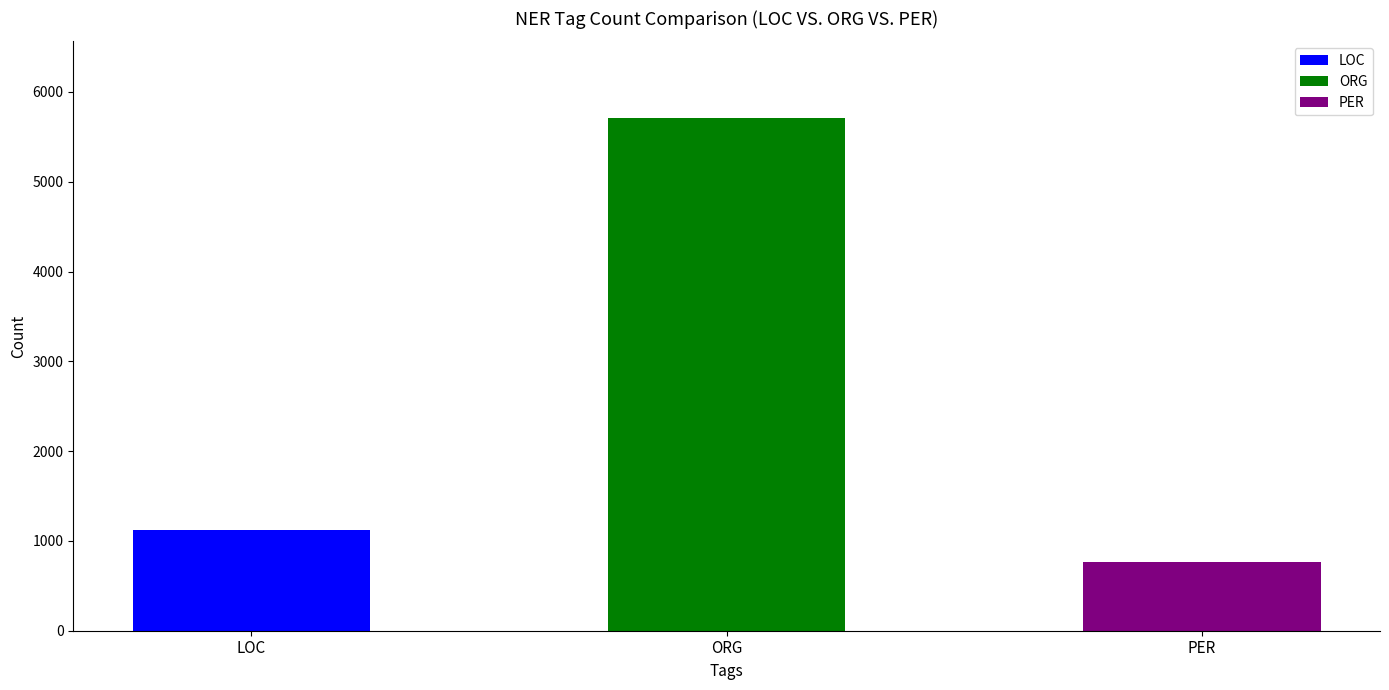

What is the greatest value displayed?

5707